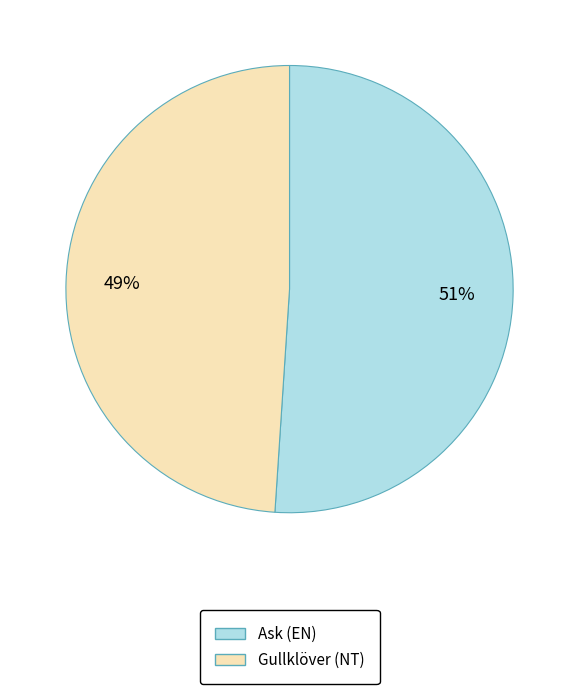

To the nearest percent, what portion does Gullklöver (NT) represent?

49%